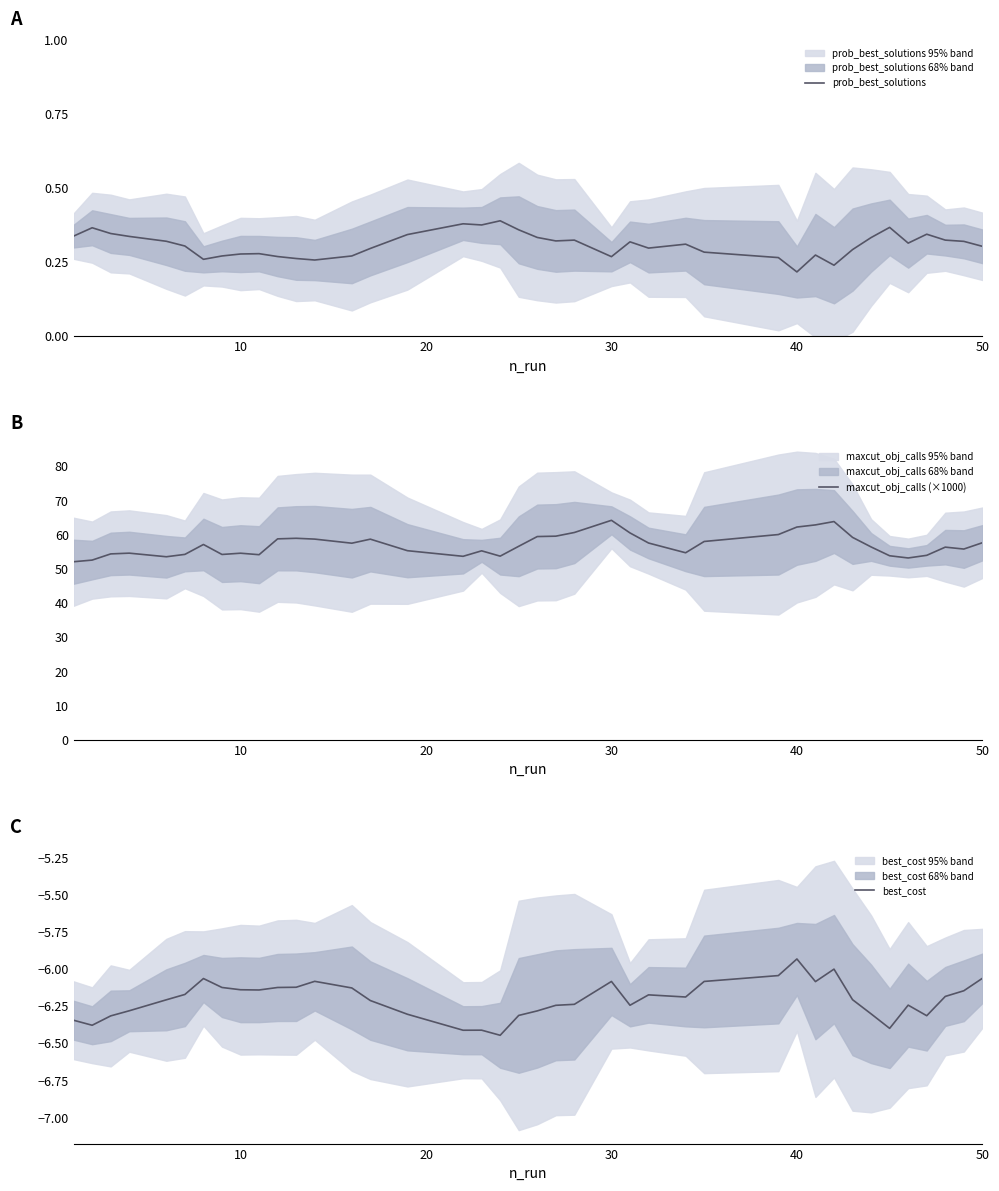

The prob_best_solutions series shows 0.4 at 10. True or false?

False